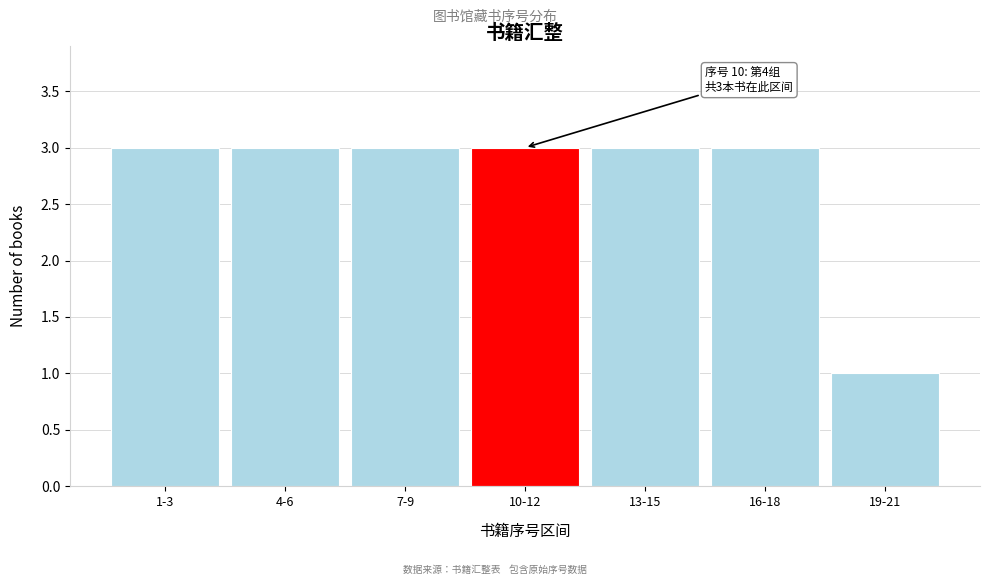

Reading left to right, extract all data points from this chart.

1-3=3	4-6=3	7-9=3	10-12=3	13-15=3	16-18=3	19-21=1